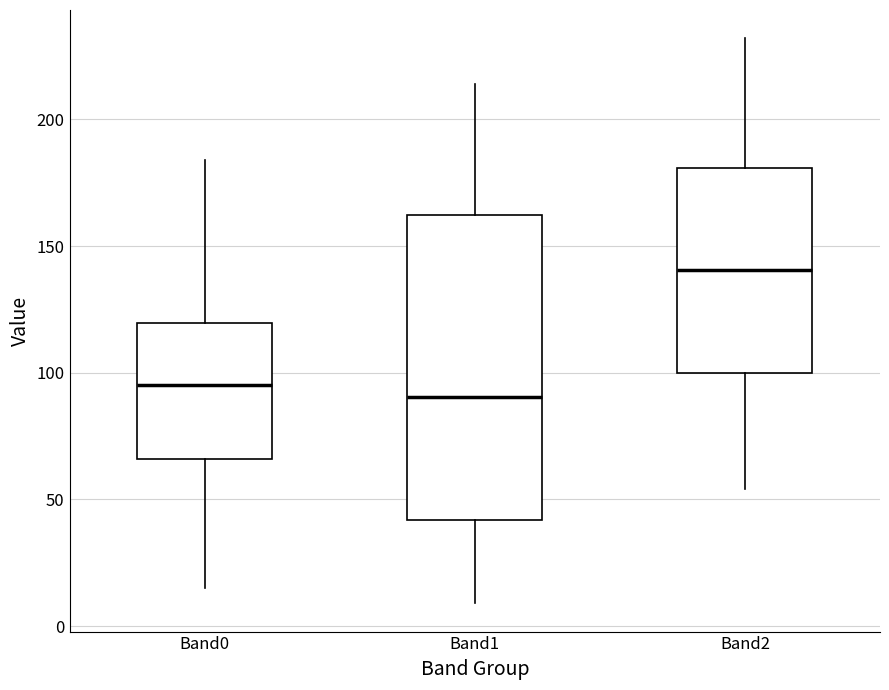

Where does the upper whisker of the box for Band2 end on the y-axis? The values are not printed on the chart, so give them approximately, as read against the axis.

230